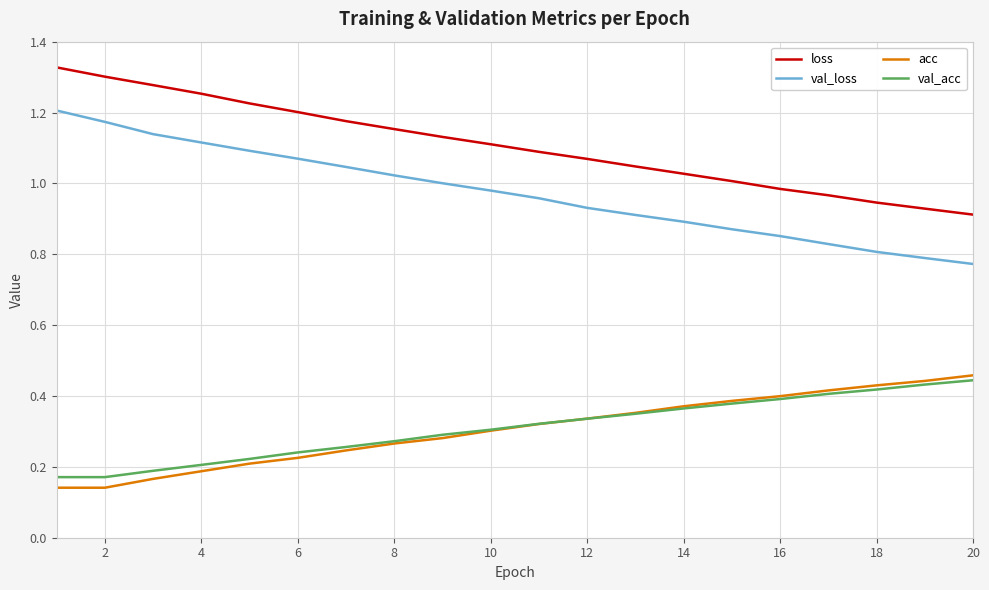

Which series has the largest range (max minus min)?

val_loss